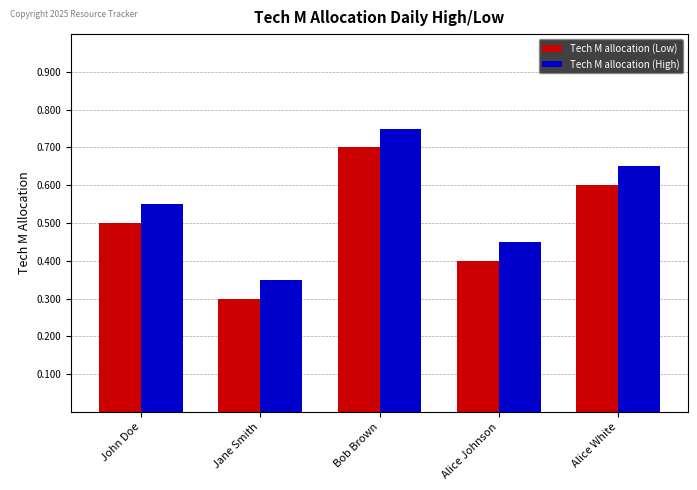

Where is Tech M allocation (Low) nearest to the value 0?

Jane Smith